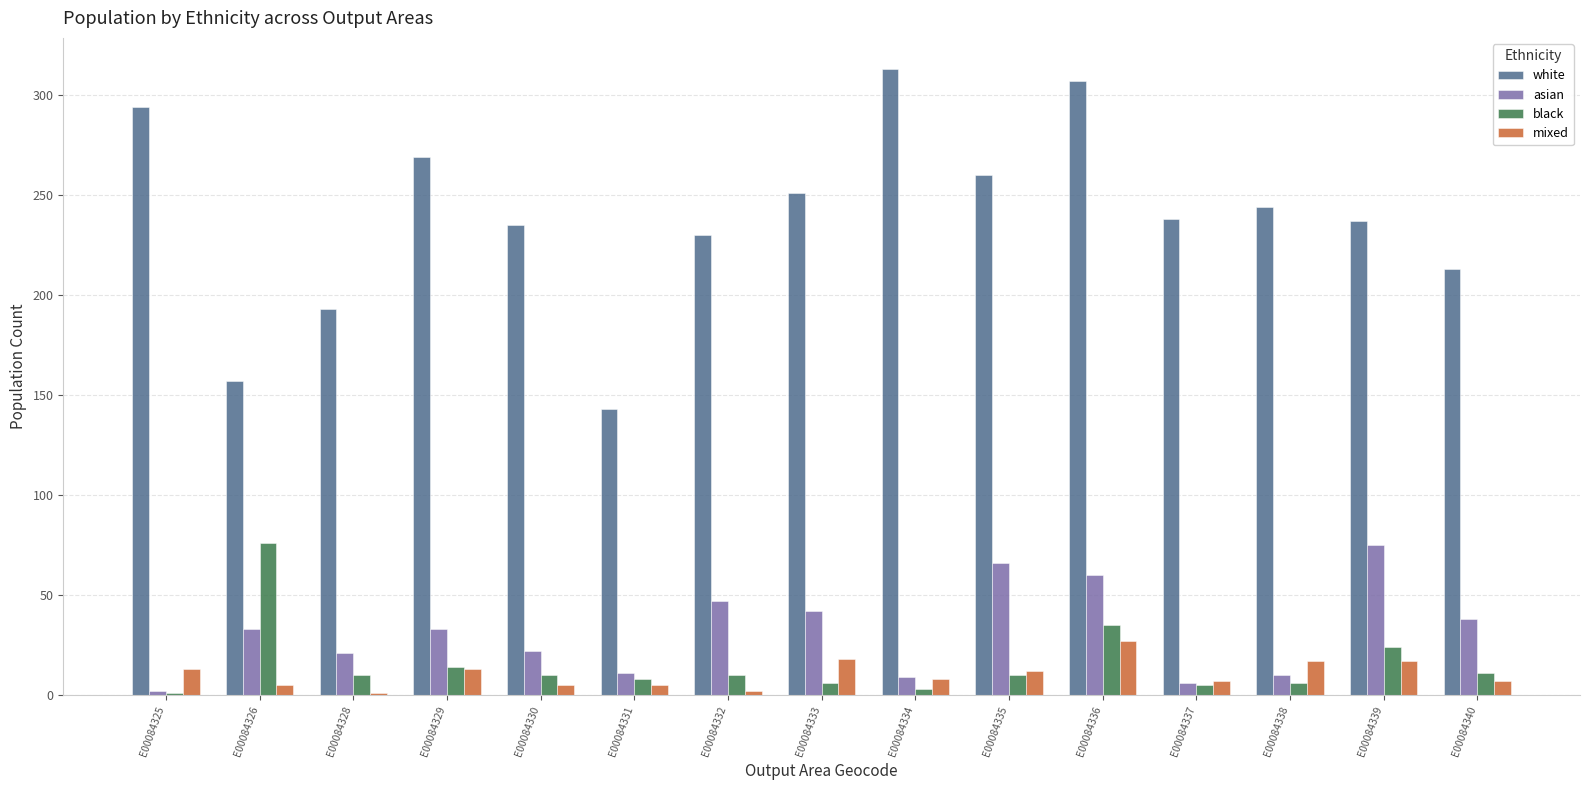

At E00084338, list the series in order from smallest to largest.

black, asian, mixed, white